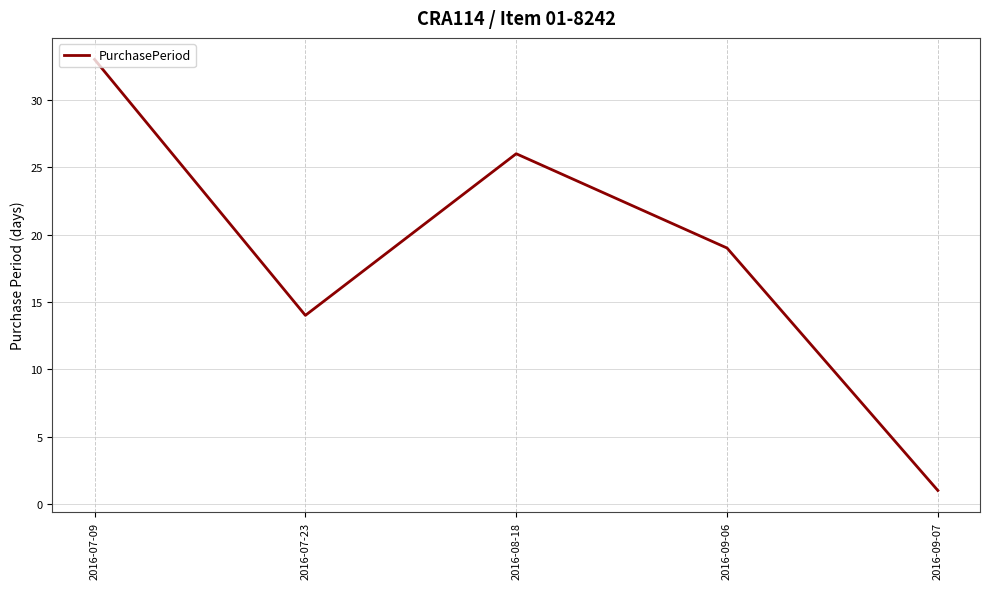

Which has a higher value, 2016-07-23 or 2016-08-18?

2016-08-18